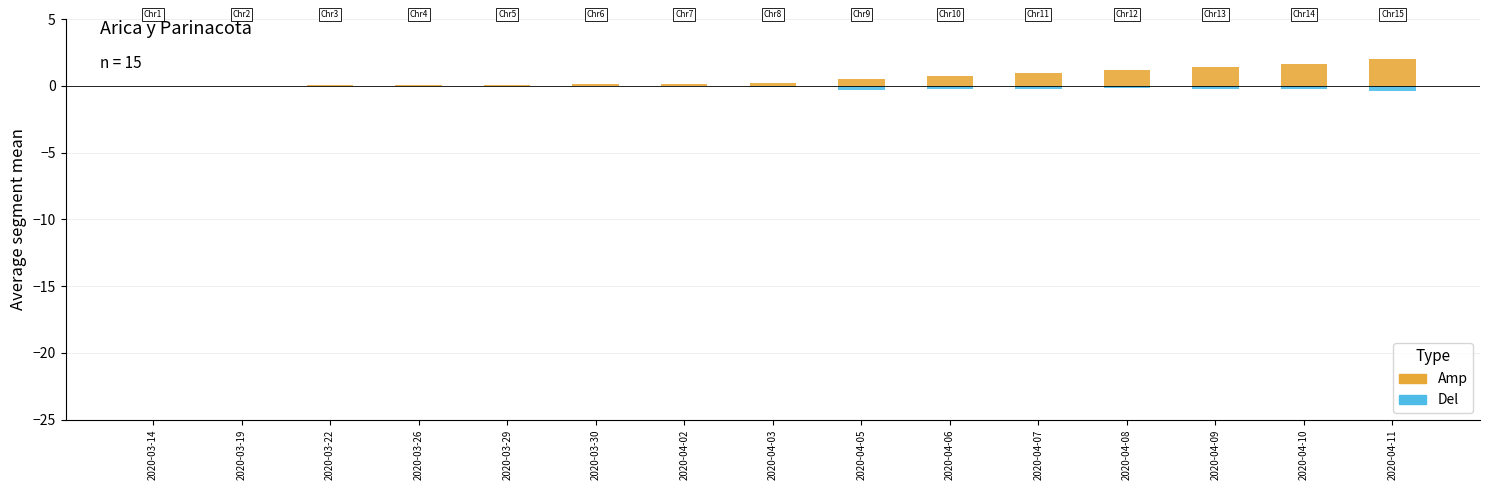

List the labels in order of Del value, largest first.

2020-03-14, 2020-03-22, 2020-03-19, 2020-03-26, 2020-03-29, 2020-04-02, 2020-03-30, 2020-04-03, 2020-04-08, 2020-04-07, 2020-04-09, 2020-04-10, 2020-04-06, 2020-04-05, 2020-04-11